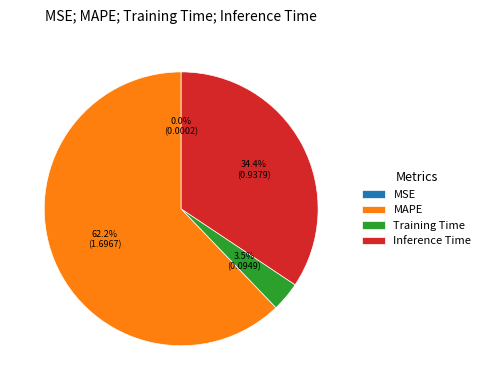

Between Inference Time and Training Time, which is larger?

Inference Time